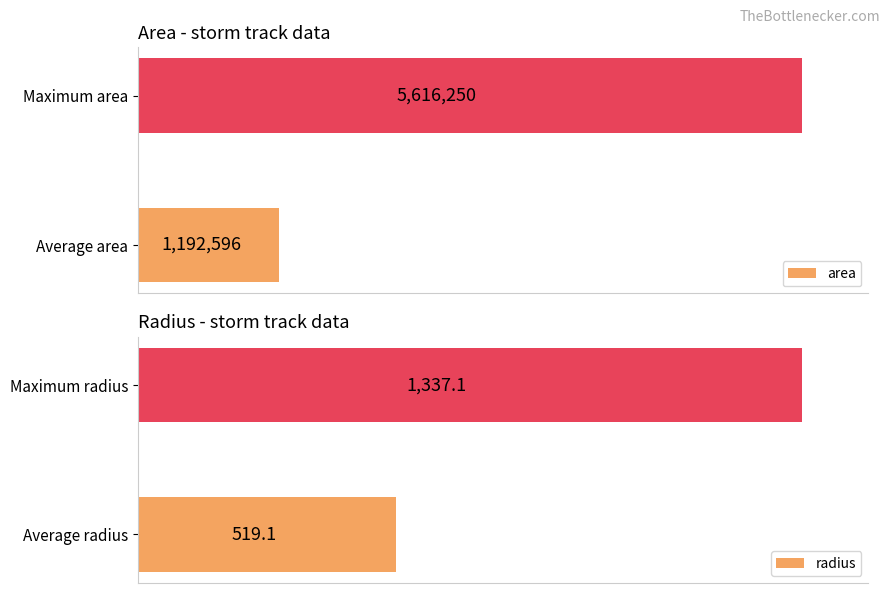

Where is radius nearest to the value 928?

Average radius